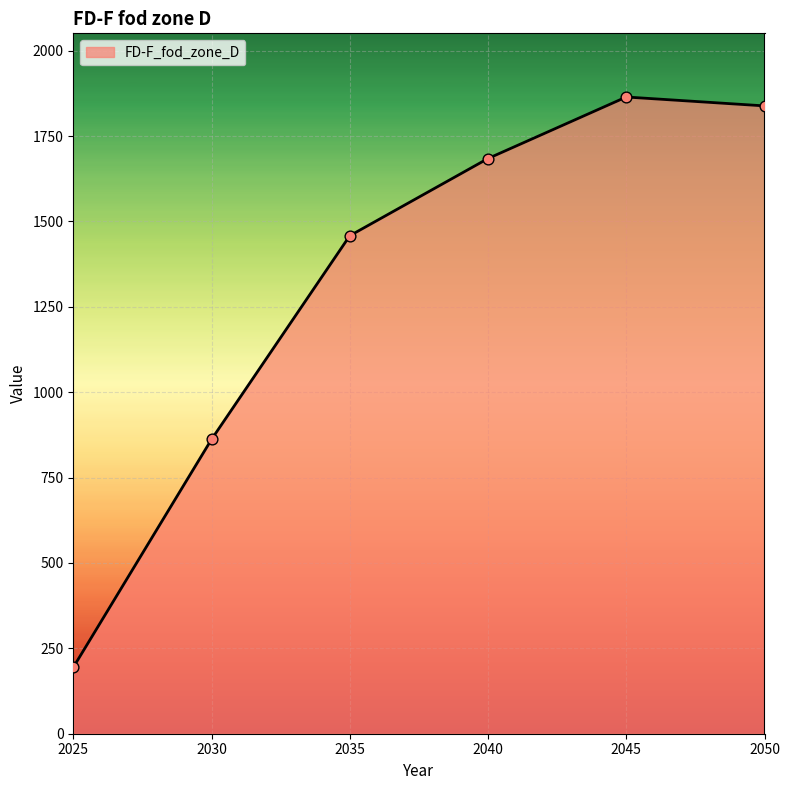

What is the ratio of the value at 2050 to the value at 2040?

1.1